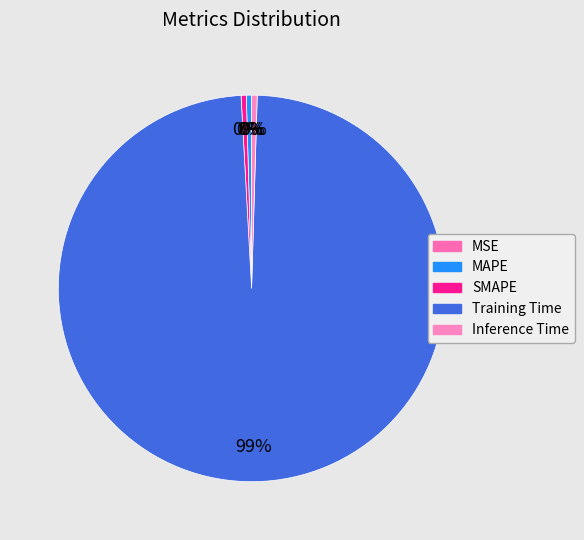

To the nearest percent, what is the difference between the largest and smallest slice percentages?

99%